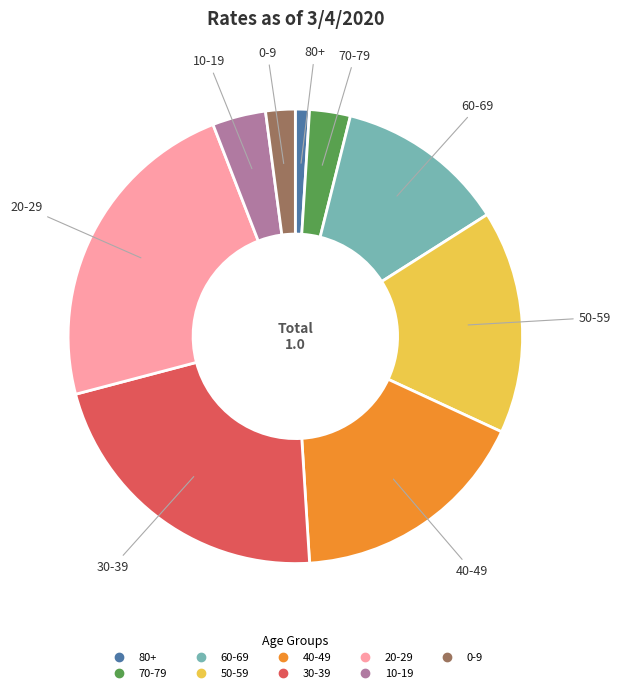

Does 20-29 represent more than half of the total?

No